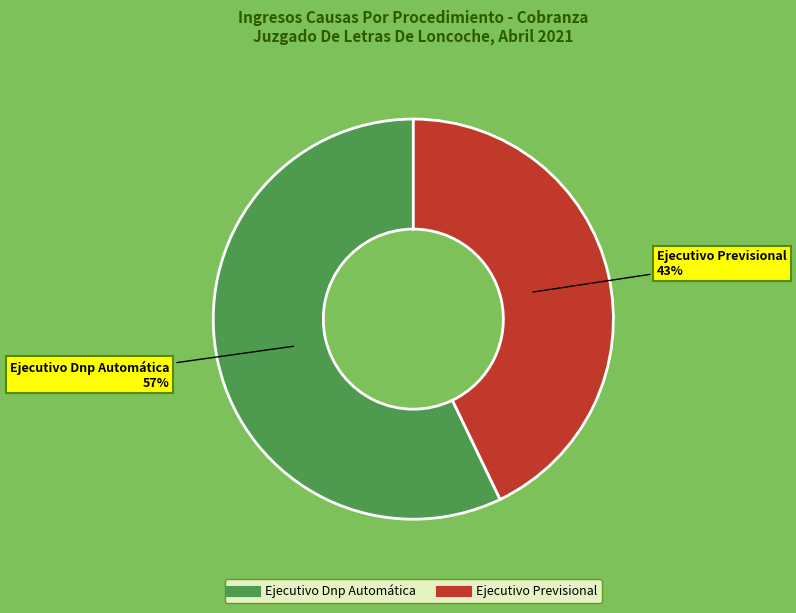

To the nearest percent, what percentage of the pie is Ejecutivo Previsional?

43%